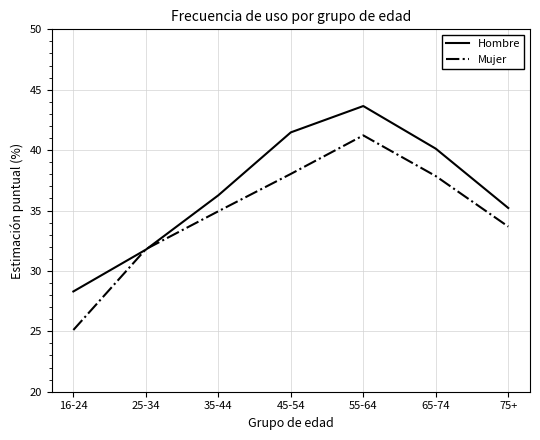

Does the chart have visible grid lines?

Yes